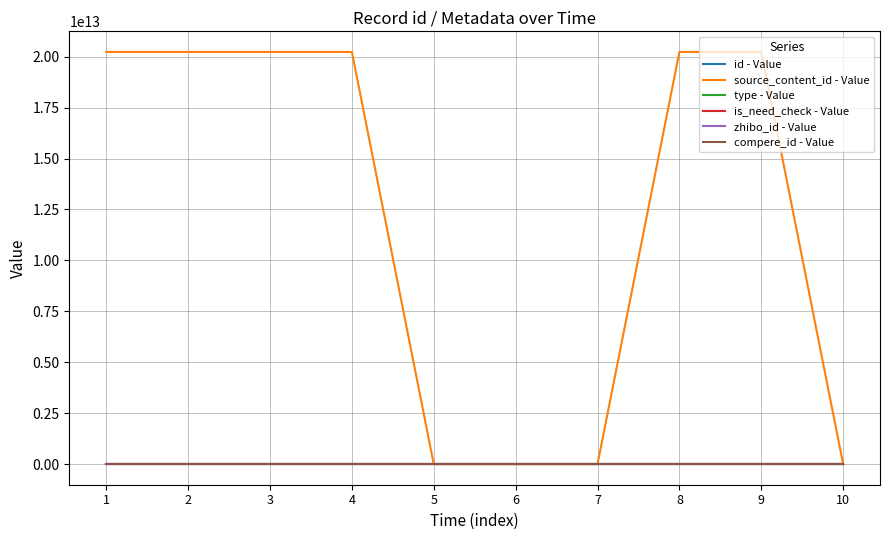

Which series changed the most between 1 and 5?

source_content_id - Value